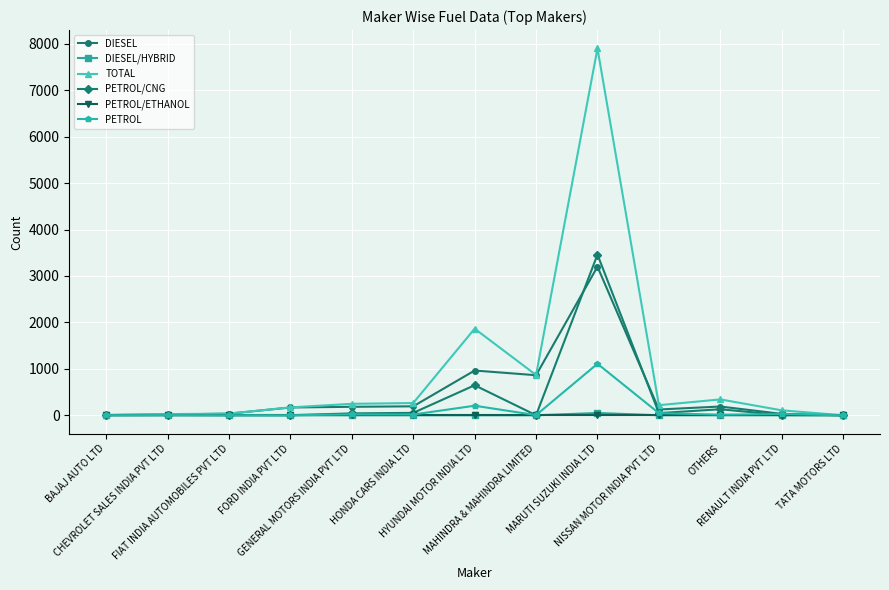

Which series has the largest range (max minus min)?

TOTAL